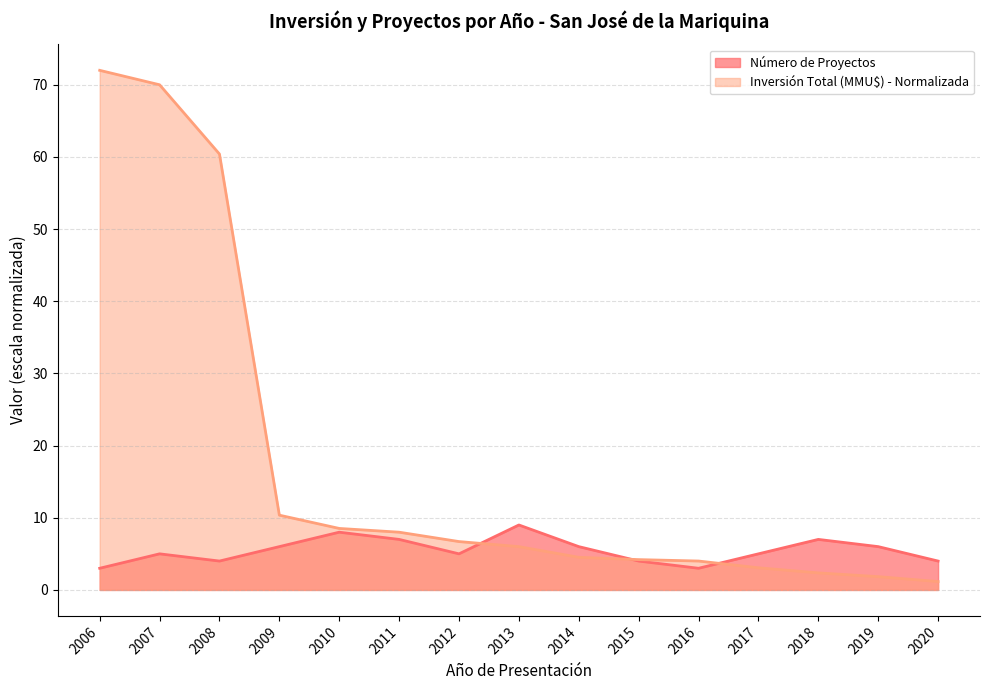

Is it true that Inversión Total (MMU$) equals 70.0 at 2007?

True